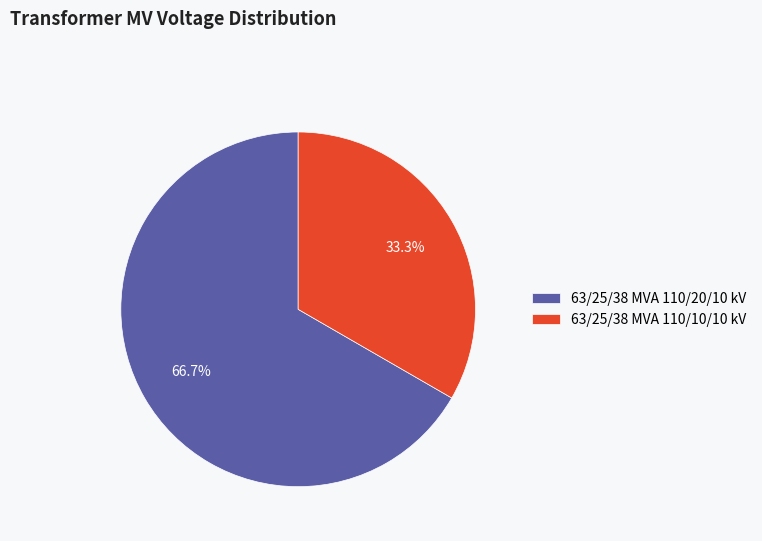

Is there a majority slice in this chart?

Yes